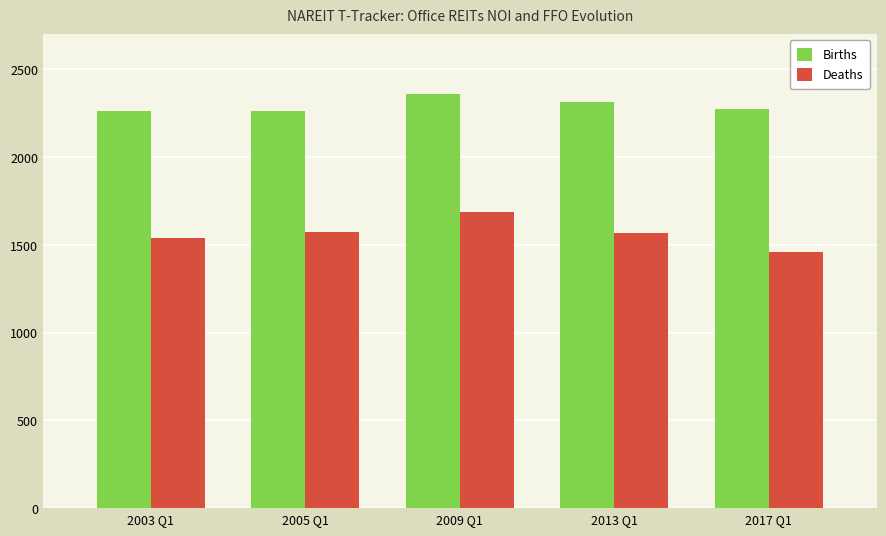

What is the maximum value shown in the chart?

2360.5